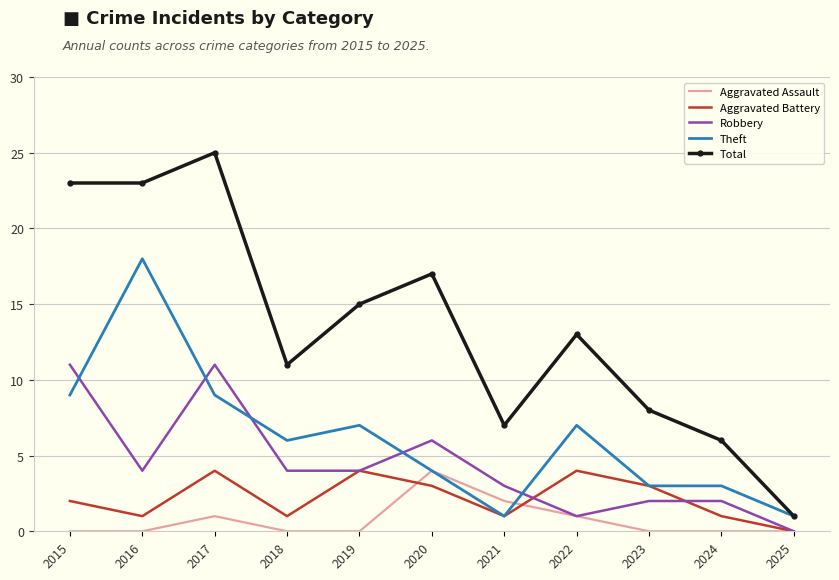

At which category is the sum across all series the highest?

2017